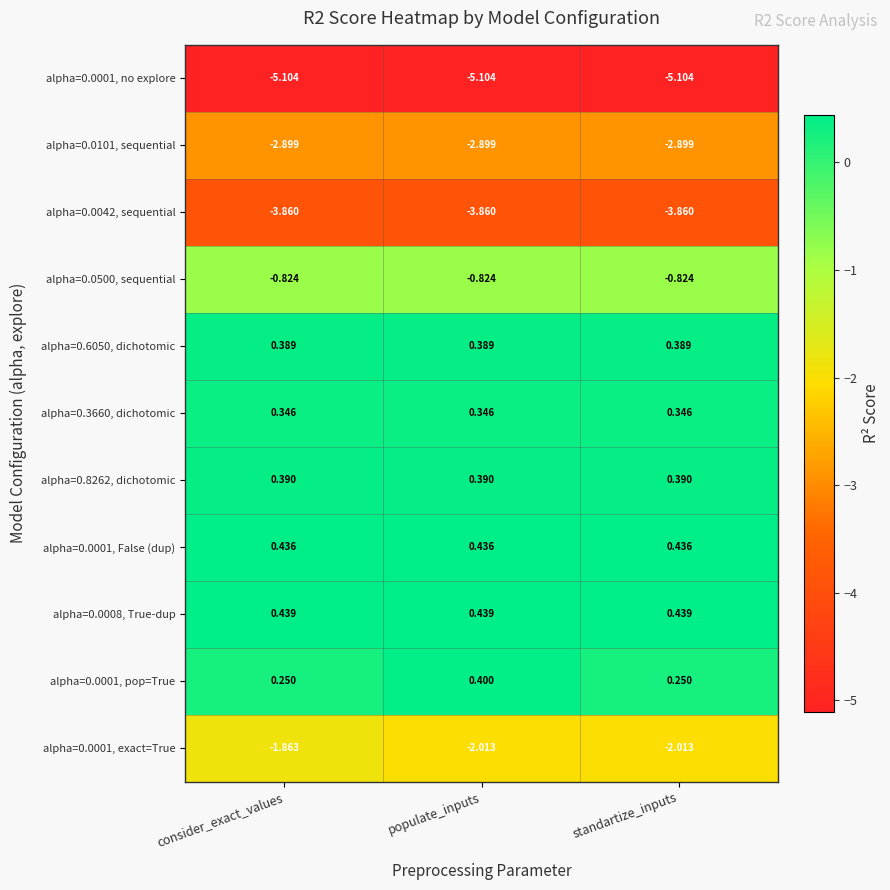

How many data points does each series have?

3